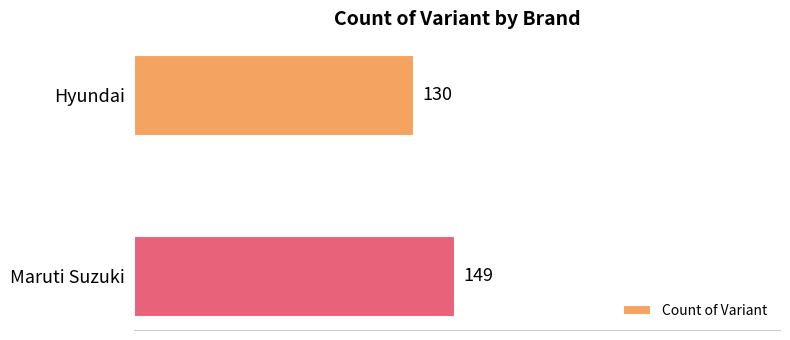

What is the change in value from Hyundai to Maruti Suzuki?

+19